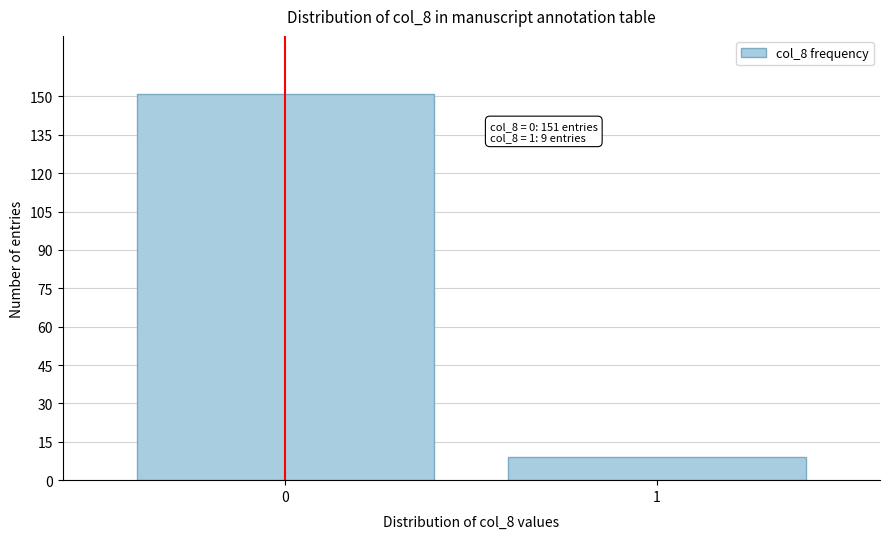

Reading left to right, transcribe all the data shown in this chart.

151	9